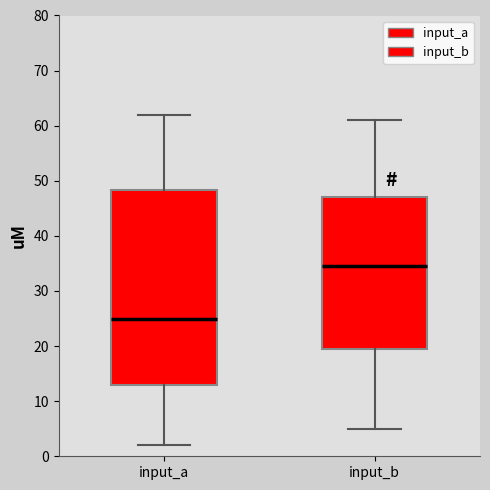

Which box's median line is the highest?

input_b